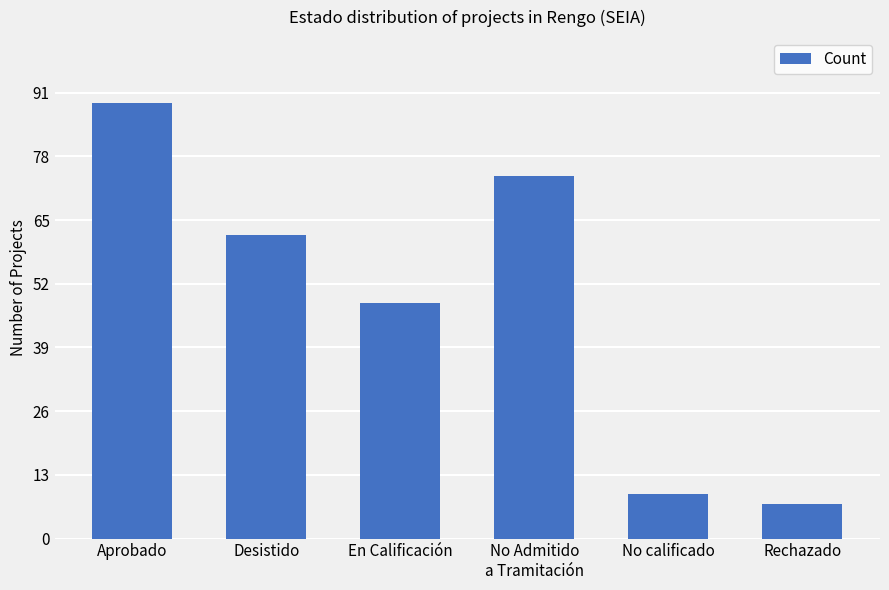

What is the label of the 6th bar from the left?

Rechazado